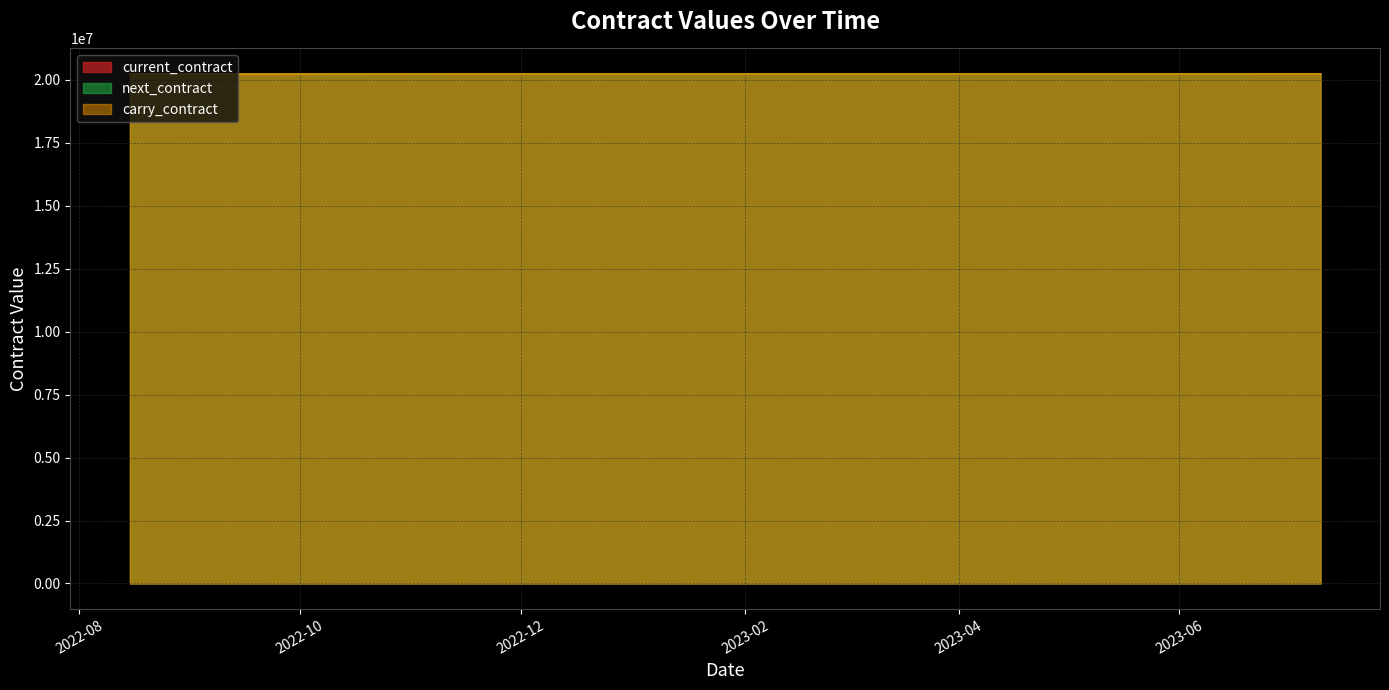

What position from the right is 2023-02-13?

3